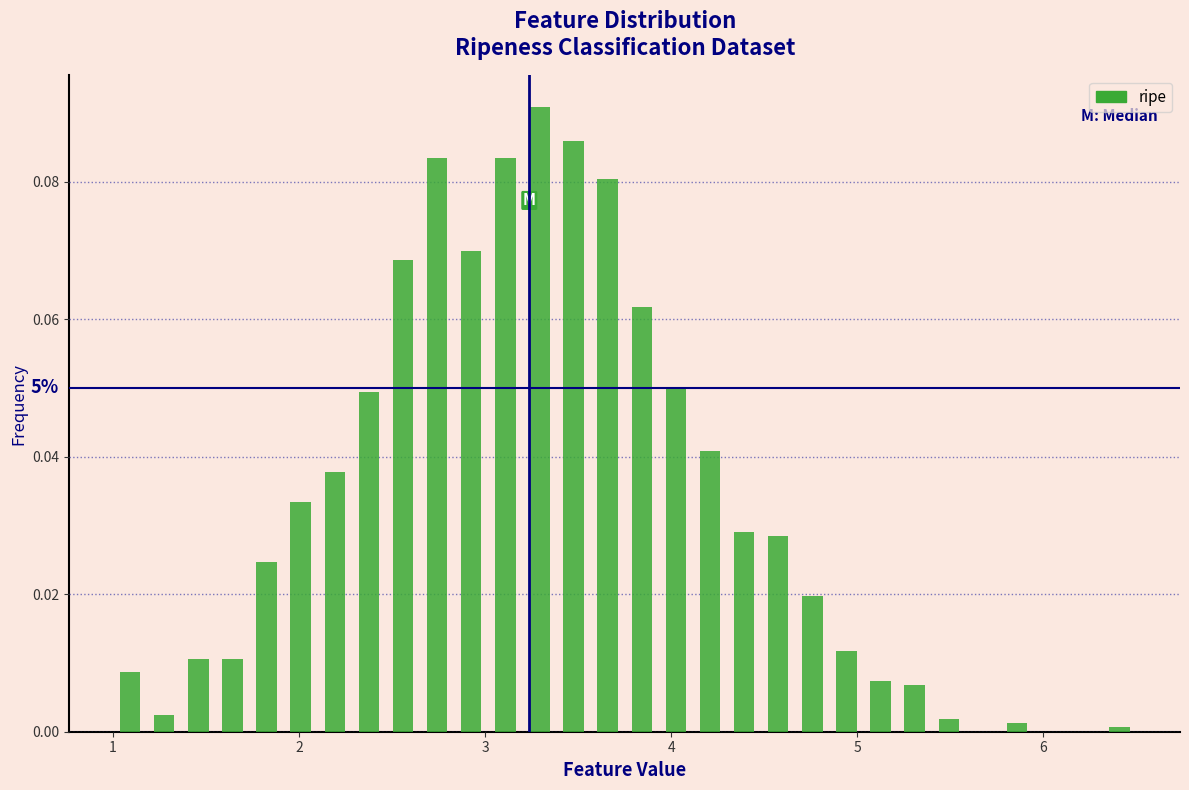

Read against the x-axis, roughly where is the centre of the tallest bar?

3.3